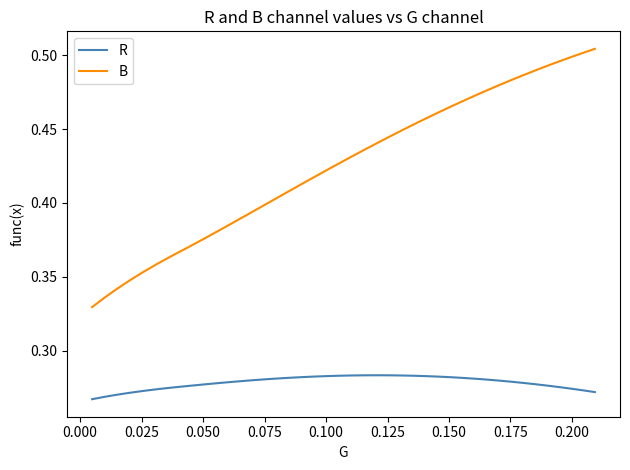

Which series has the largest range (max minus min)?

B